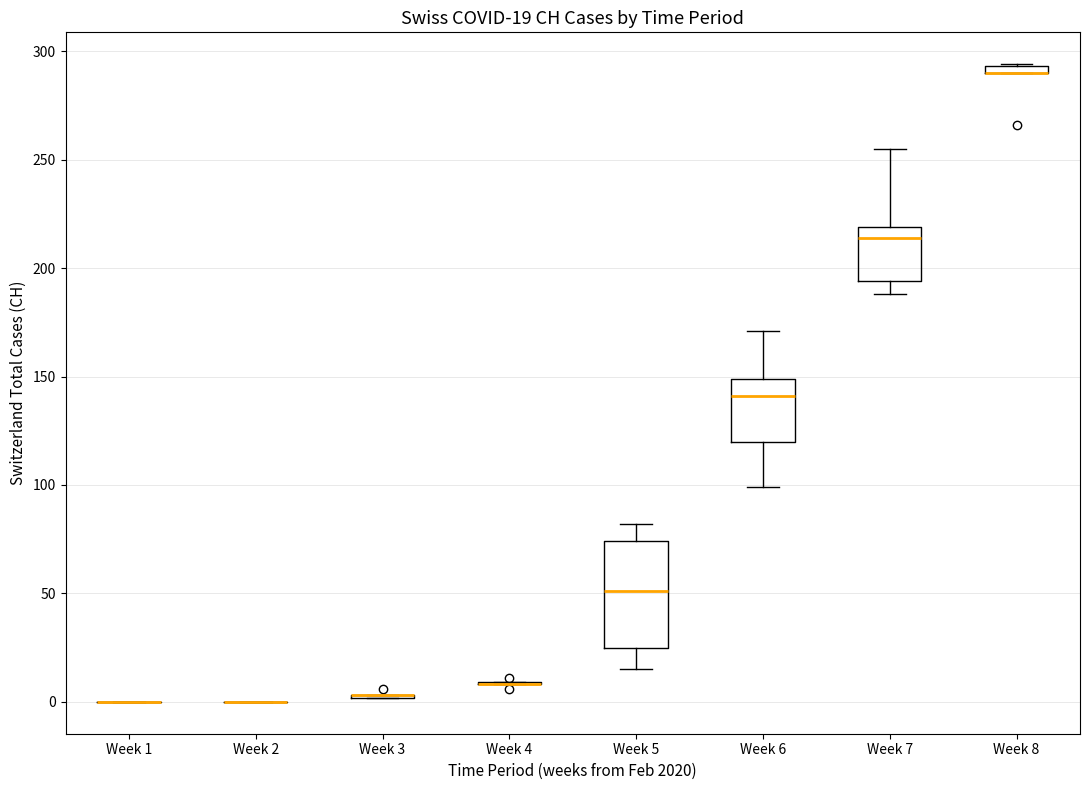

Which box is the tallest, from its lower edge to its upper edge?

Week 5